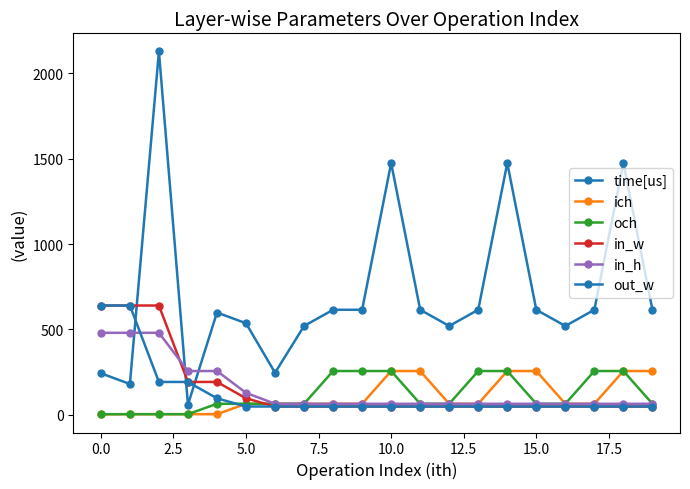

What is the label of the 1st point from the right?

19